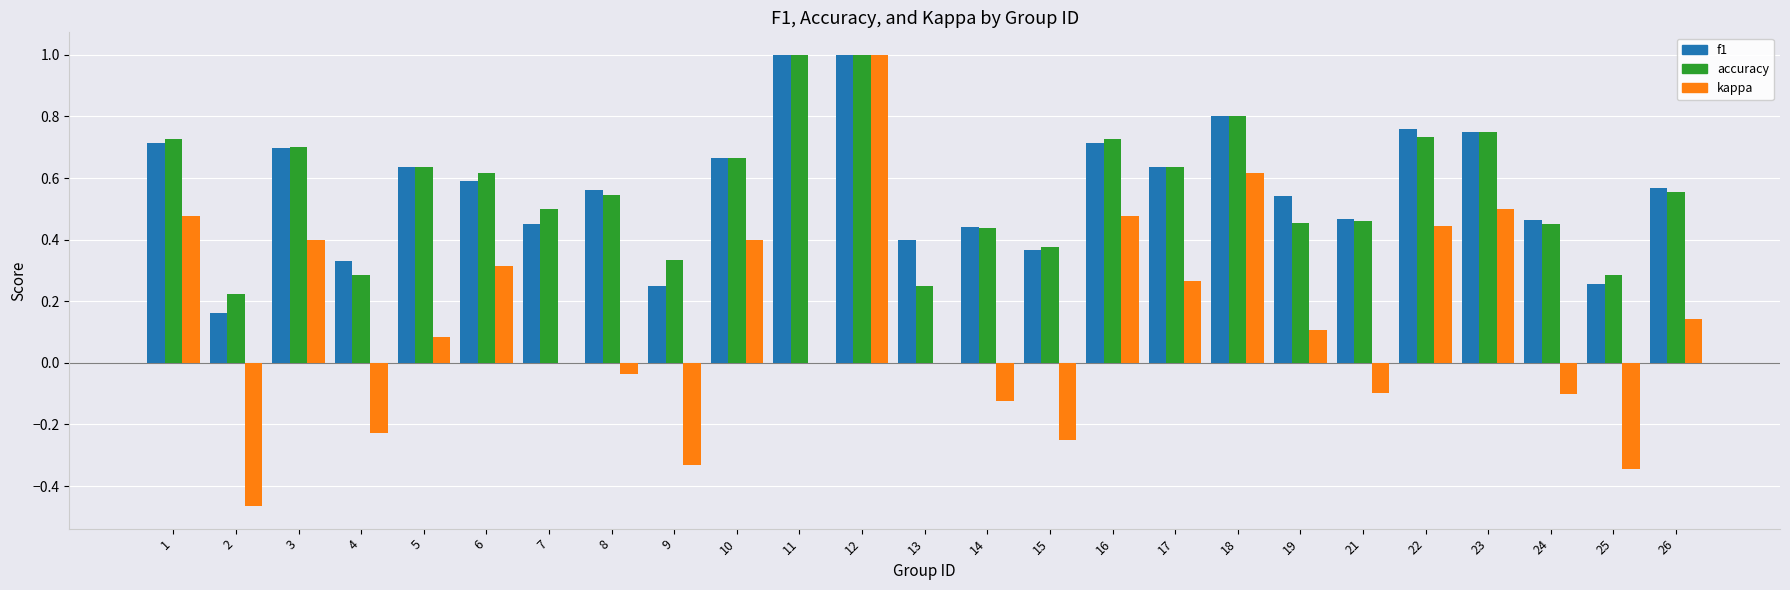

Which category has the highest value in the kappa series?

12